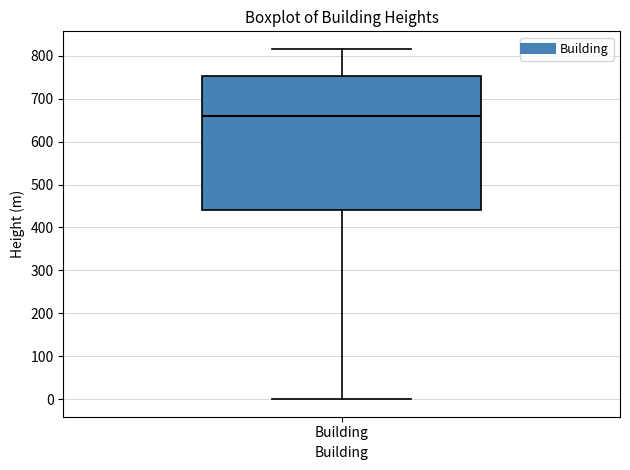

Transcribe this box plot: give where the median line is, the range the box spans, and where the two whiskers end, as read against the y-axis. The values are not printed on the chart, so give them approximately, as read against the axis.

median 660, box 440 to 750, whiskers 0 to 820